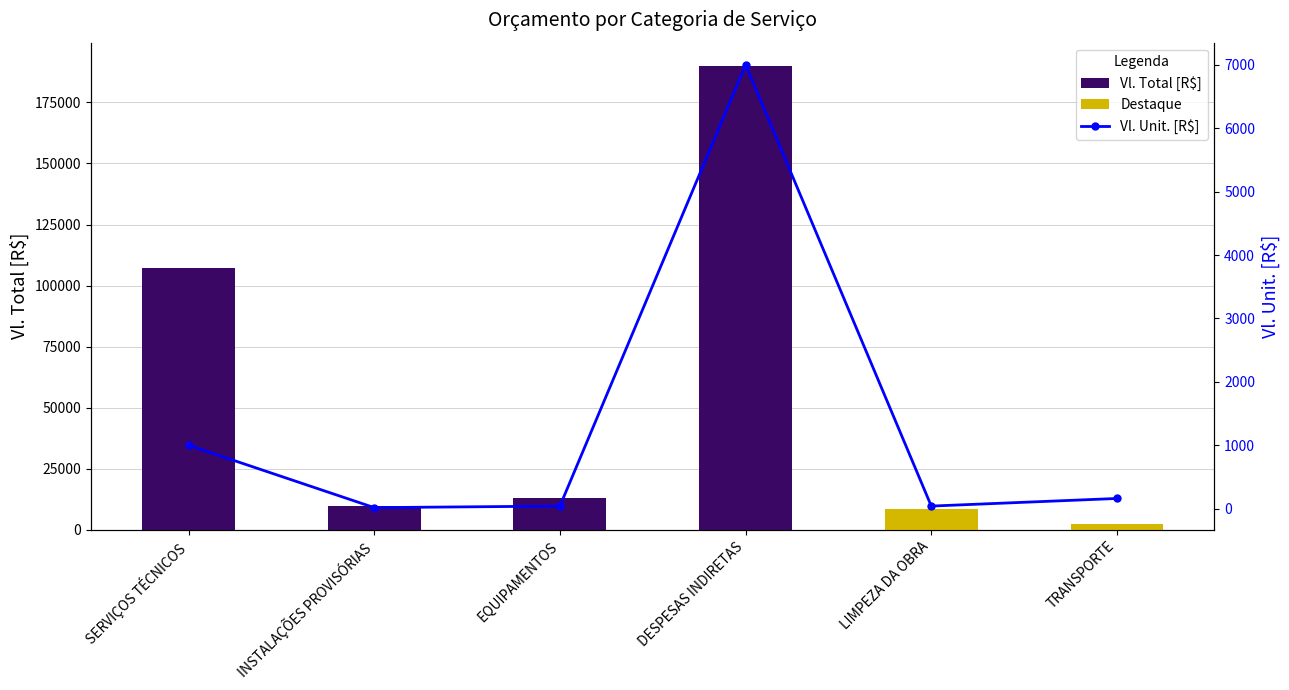

What is the label of the 2nd bar from the left?

INSTALAÇÕES PROVISÓRIAS